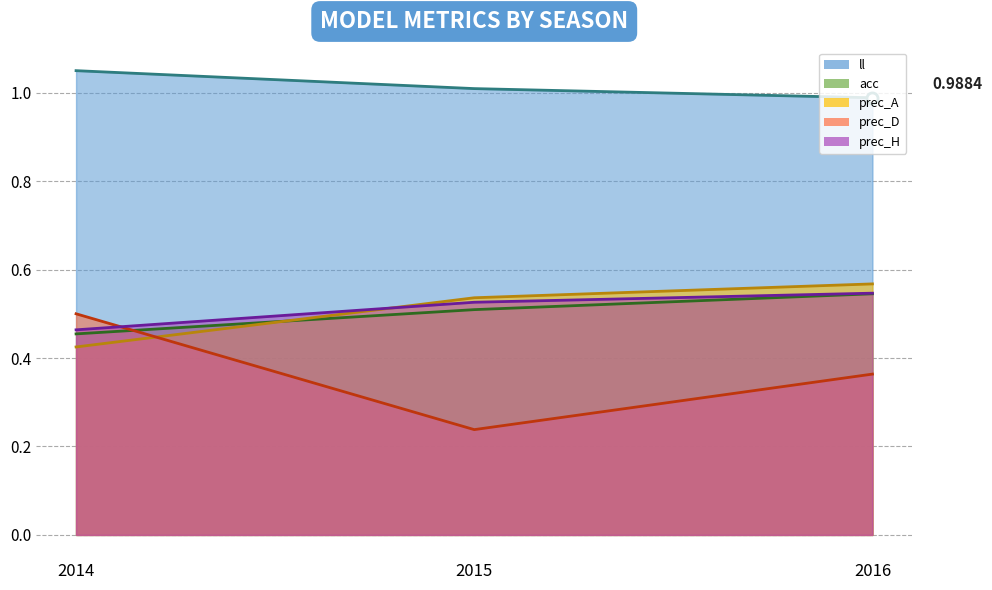

True or false: prec_A_line has a value of 0.4 at 2014.

True